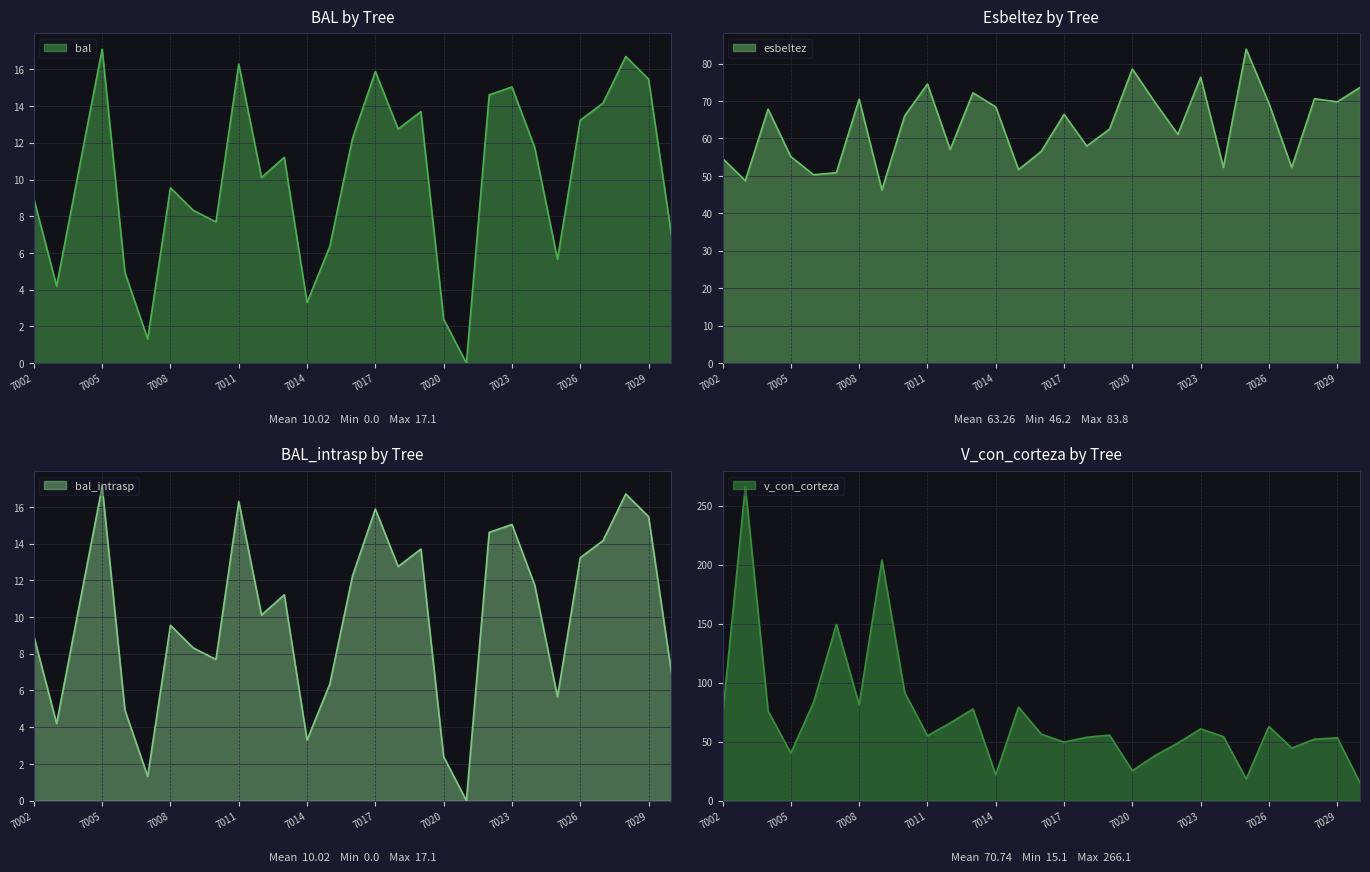

What is the total value across all series at 91377004?

165.0